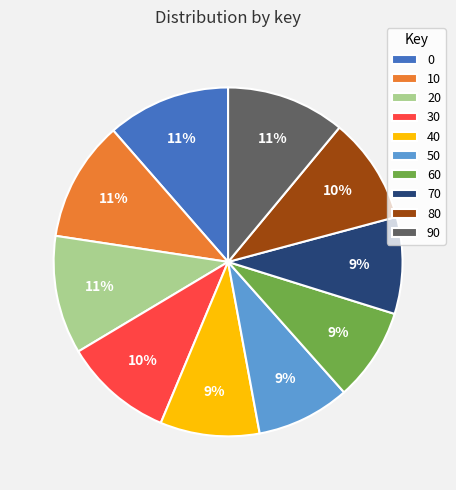

To the nearest percent, what percentage of the pie is 20?

11%